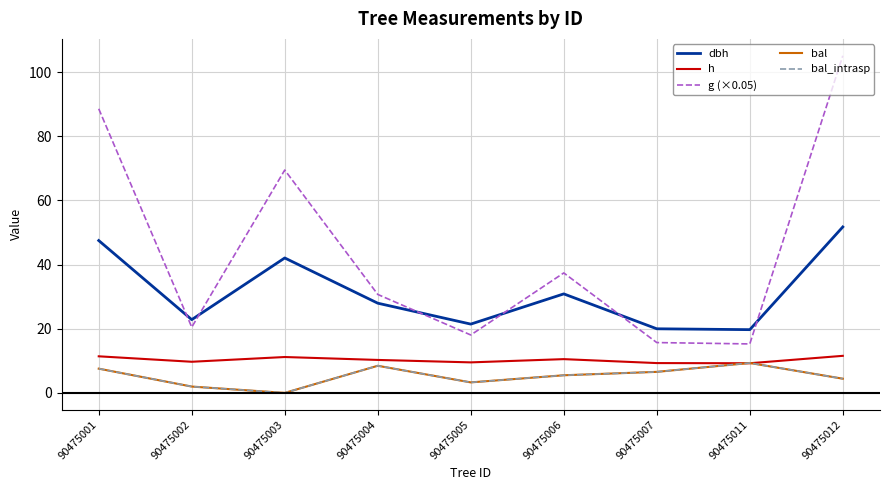

Which series changed the most between 90475001 and 90475005?

g (×0.05)